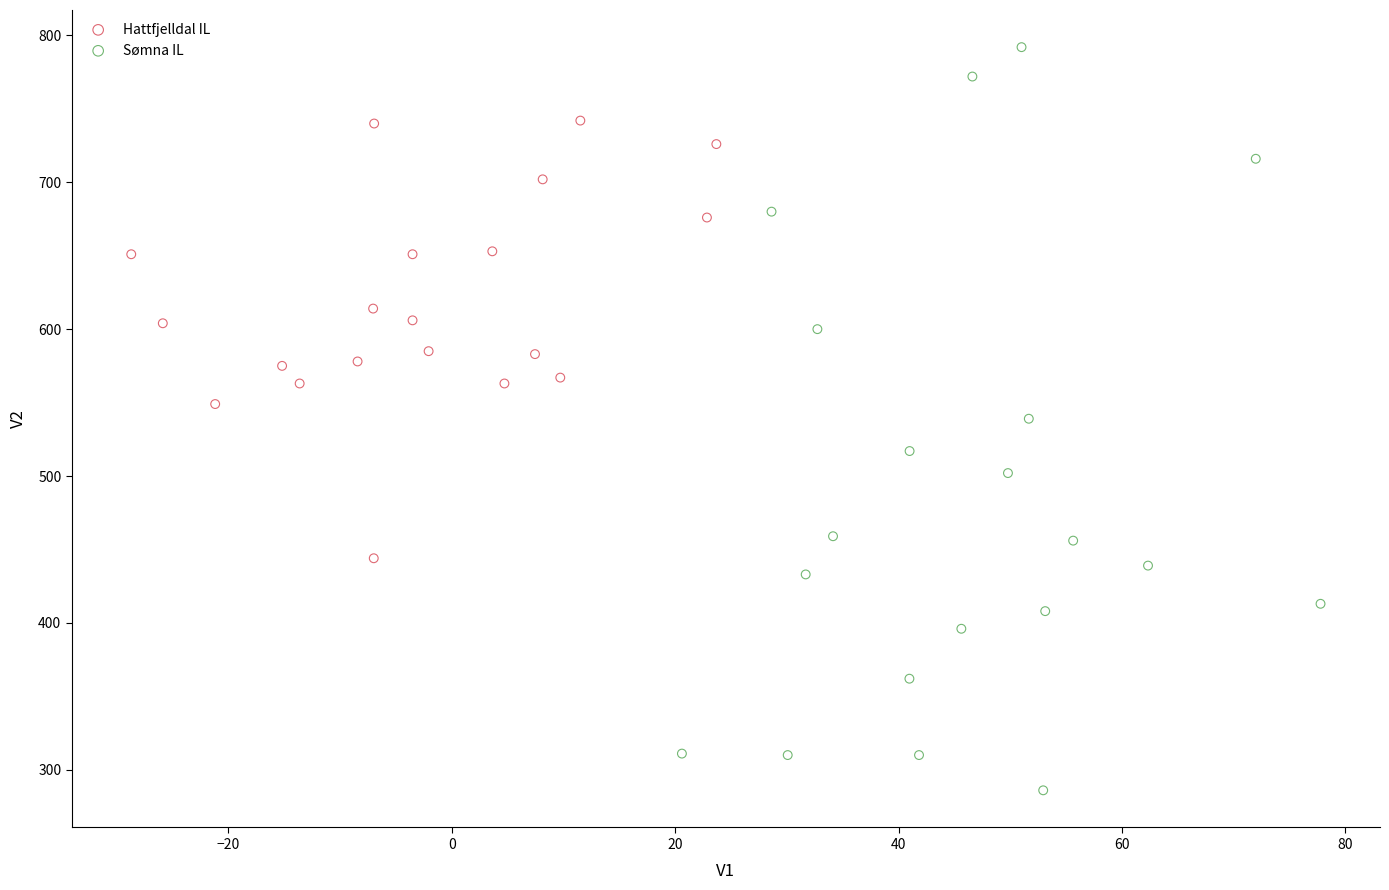

Which series reaches the minimum Y coordinate?

Sømna IL